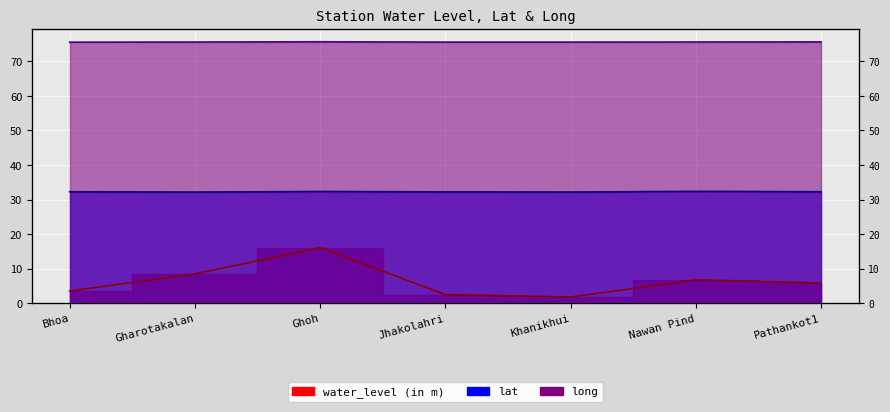

The long series shows 43.7 at Nawan Pind. True or false?

False